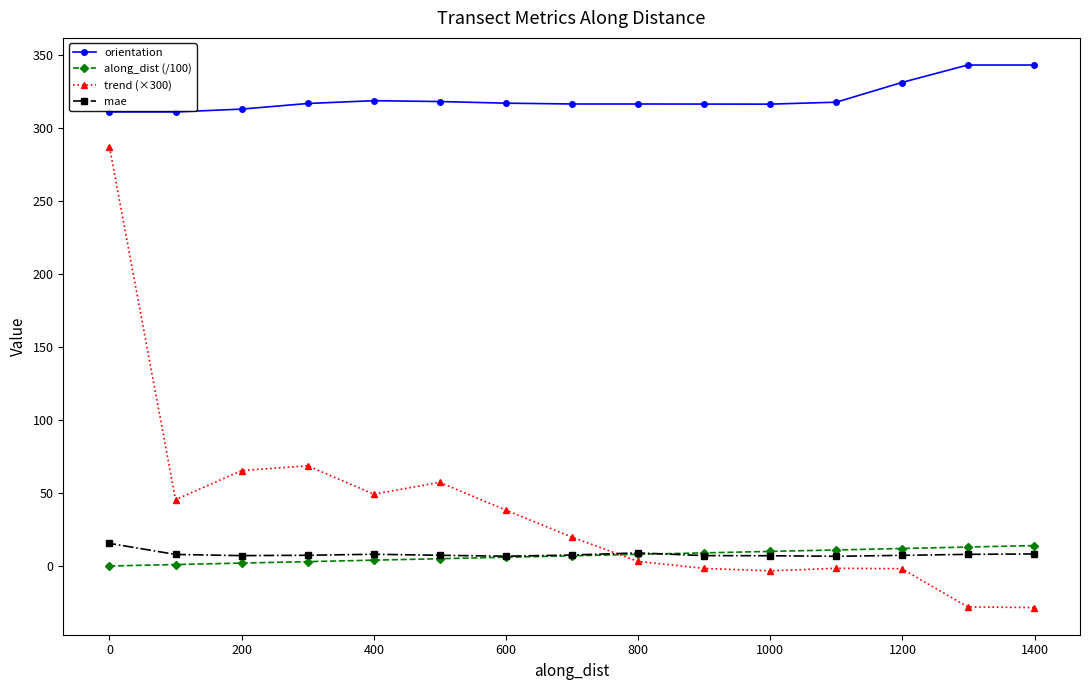

The trend (×300) series shows 105.8 at 200. True or false?

False